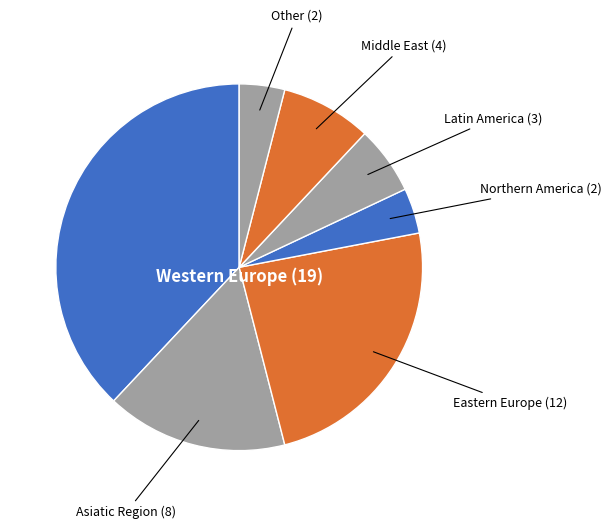

How many segments does this pie chart have?

7